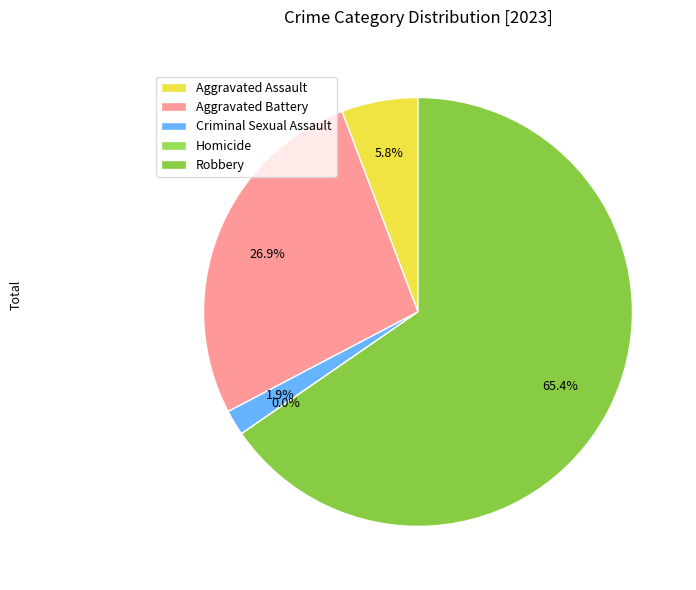

What is the smallest slice in the pie chart?

Homicide